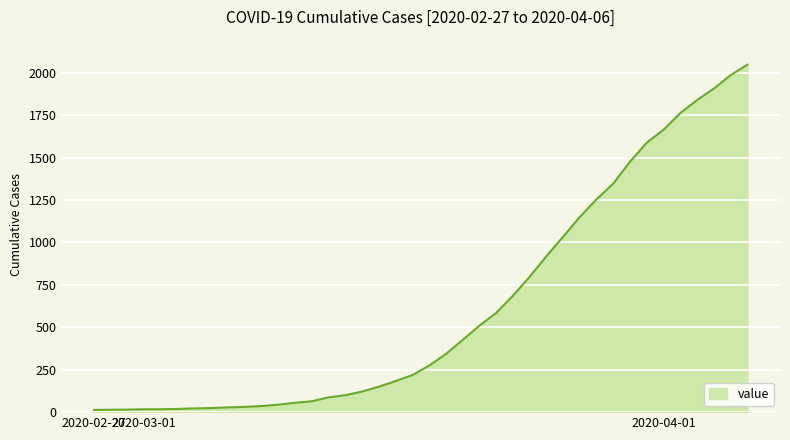

At which category does the chart reach its peak across all series?

2020-04-06